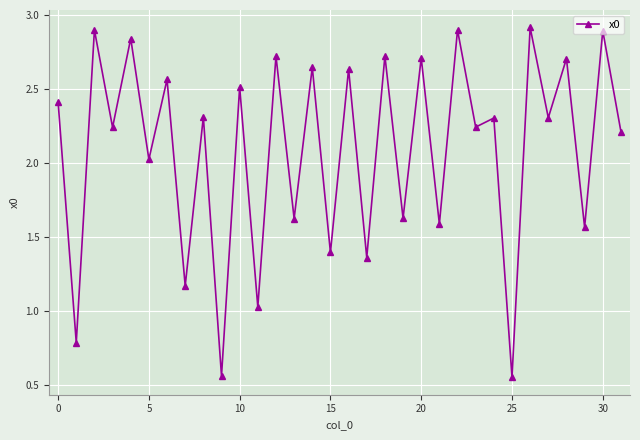

What is the maximum value shown in the chart?

2.9